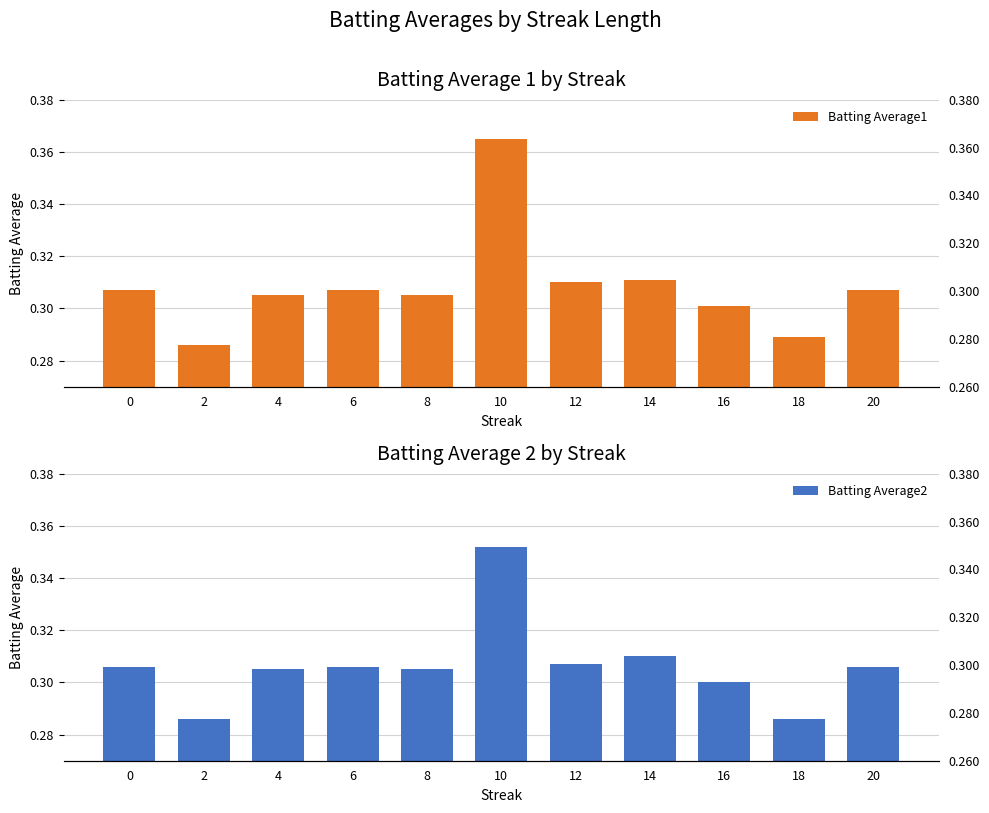

Reading left to right, transcribe all the data shown in this chart.

Batting Average1: 0=0.3	2=0.3	4=0.3	6=0.3	8=0.3	10=0.4	12=0.3	14=0.3	16=0.3	18=0.3	20=0.3
Batting Average2: 0=0.3	2=0.3	4=0.3	6=0.3	8=0.3	10=0.4	12=0.3	14=0.3	16=0.3	18=0.3	20=0.3